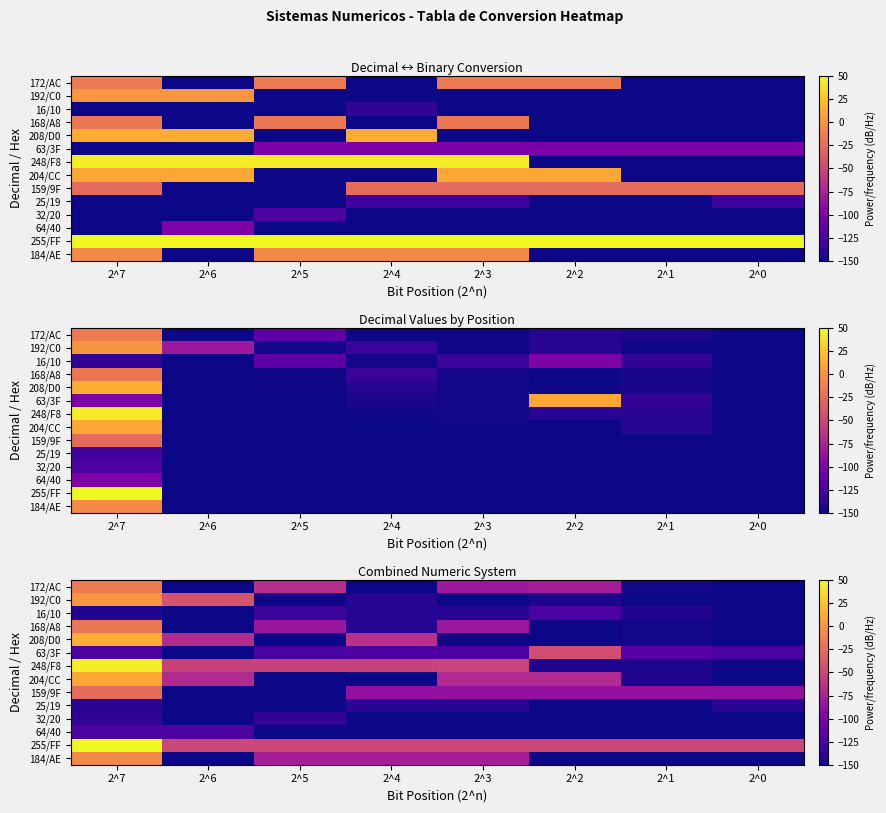

What is the sum of the 64/40 values at 2^4 and 2^0?

-300.0